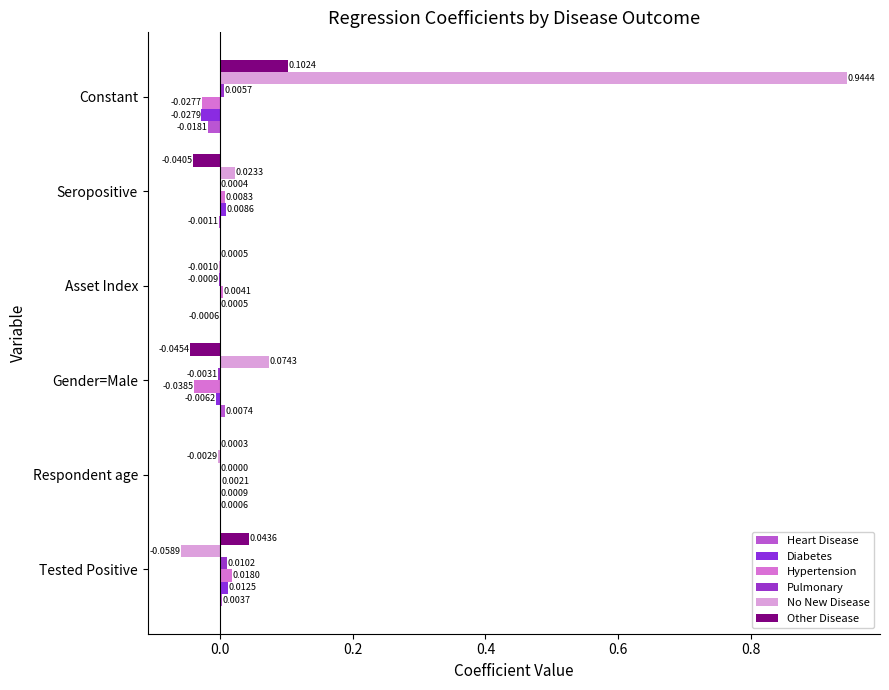

What is the minimum value shown in the chart?

-0.1